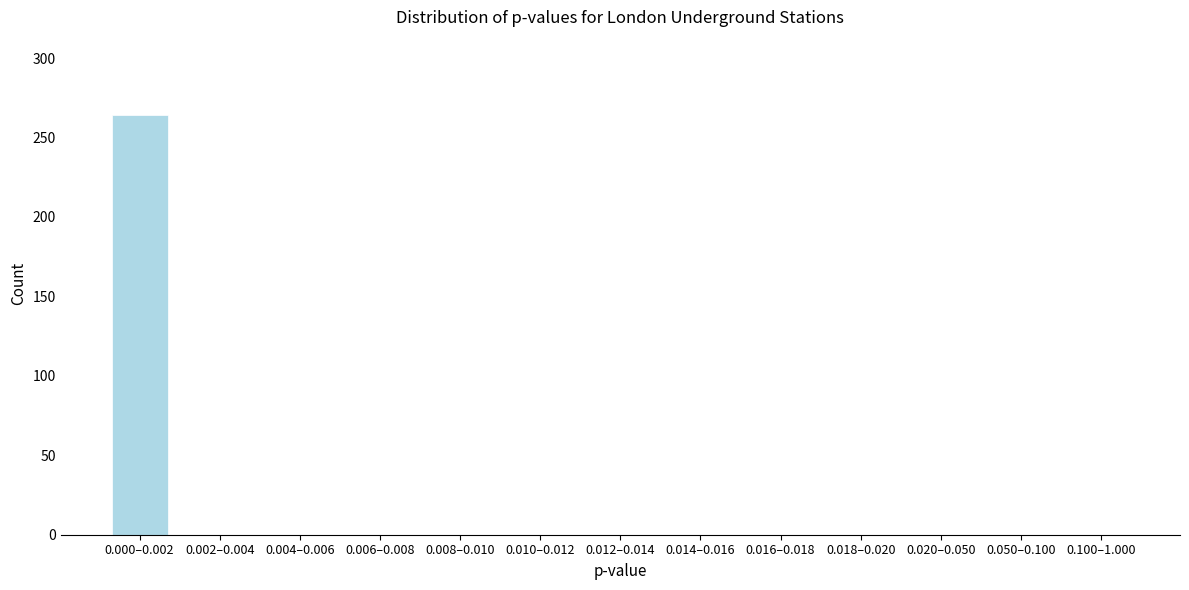

Reading right to left, extract all data points from this chart.

0.100–1.000=0	0.050–0.100=0	0.020–0.050=0	0.018–0.020=0	0.016–0.018=0	0.014–0.016=0	0.012–0.014=0	0.010–0.012=0	0.008–0.010=0	0.006–0.008=0	0.004–0.006=0	0.002–0.004=0	0.000–0.002=264